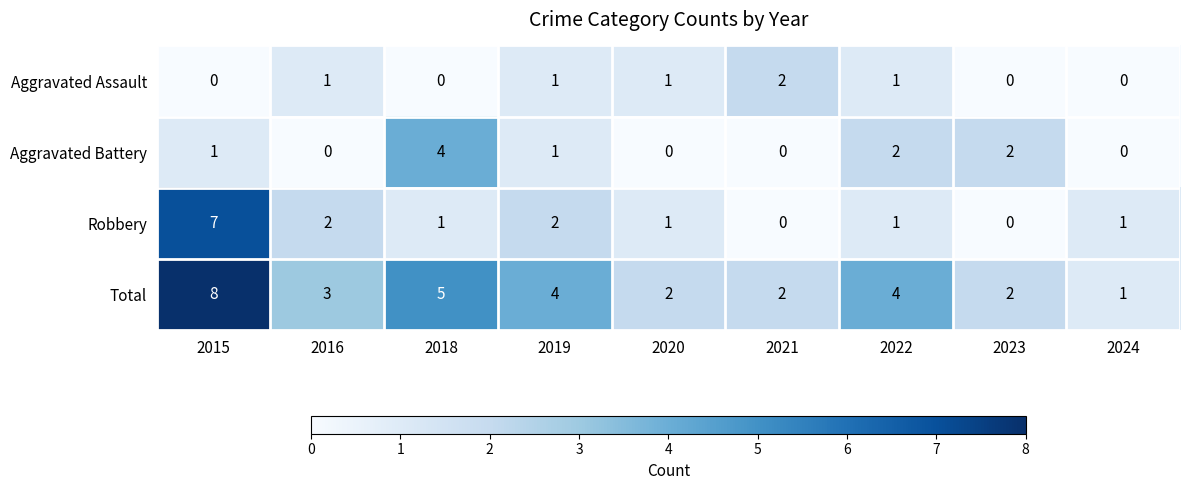

List the series in order of their overall mean, lowest first.

Aggravated Assault, Aggravated Battery, Robbery, Total